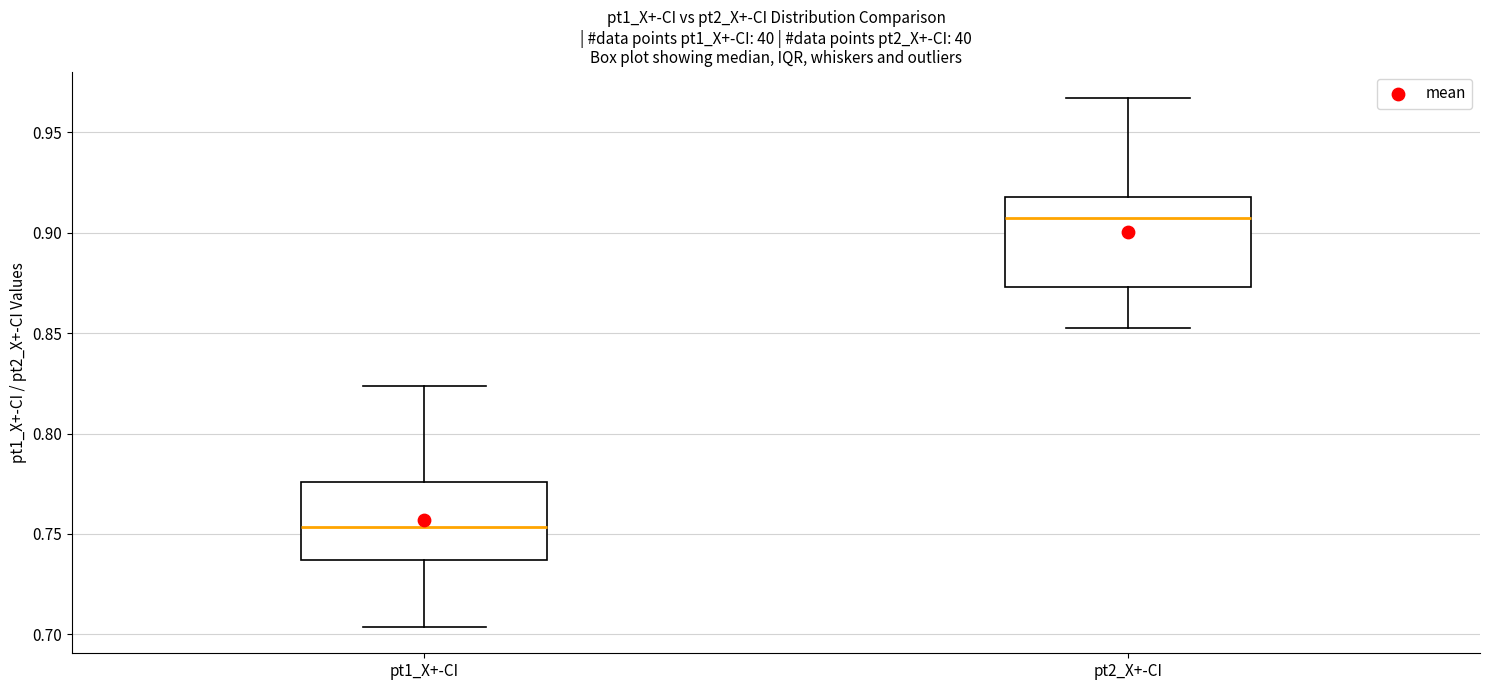

Where does the upper whisker of the box for pt2_X+-CI end on the y-axis? The values are not printed on the chart, so give them approximately, as read against the axis.

0.965